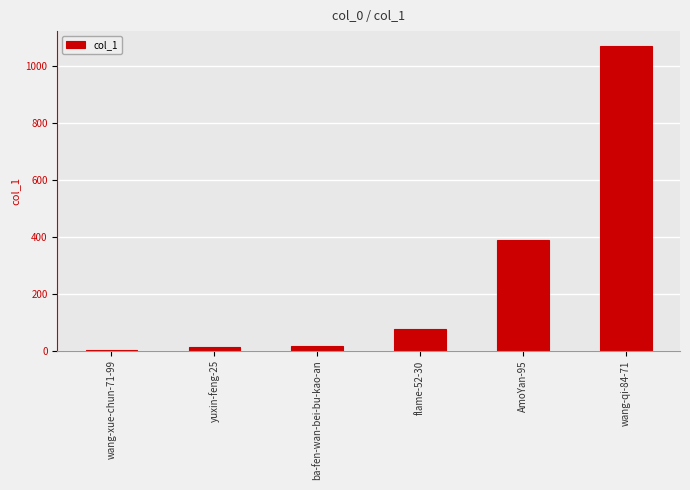

What is the sum of all values?

1562